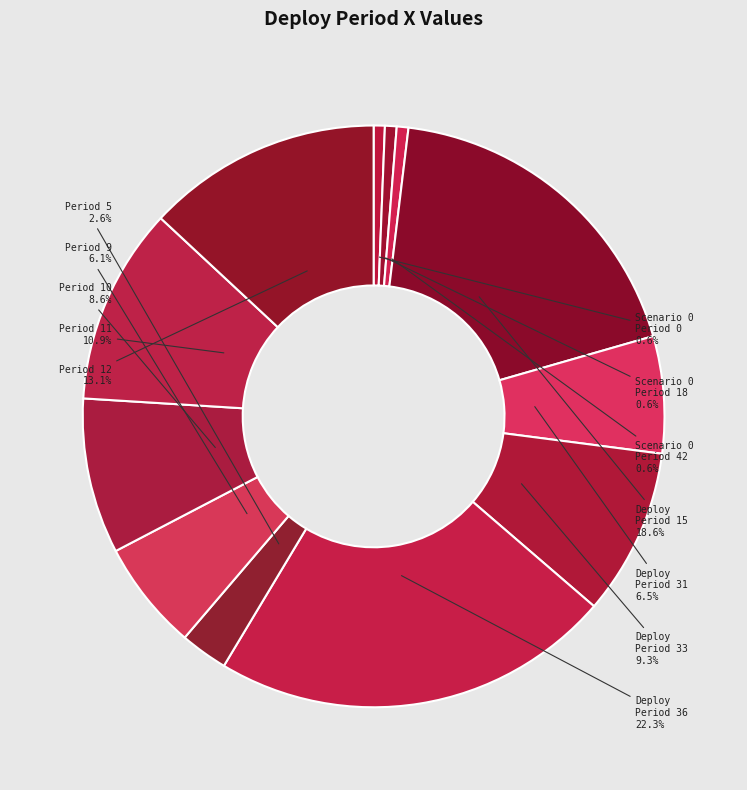

Combined, do Period 5 and Period 9 account for over 50%?

No